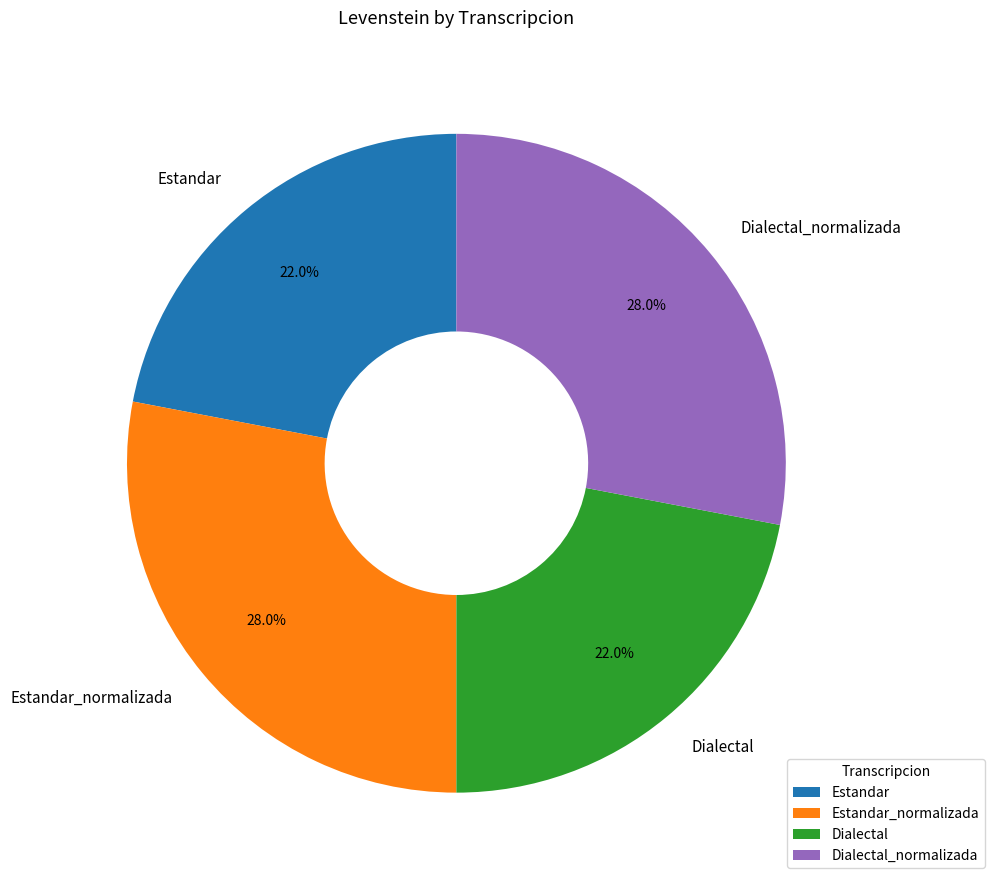

To the nearest percent, what portion does Estandar_normalizada represent?

28%